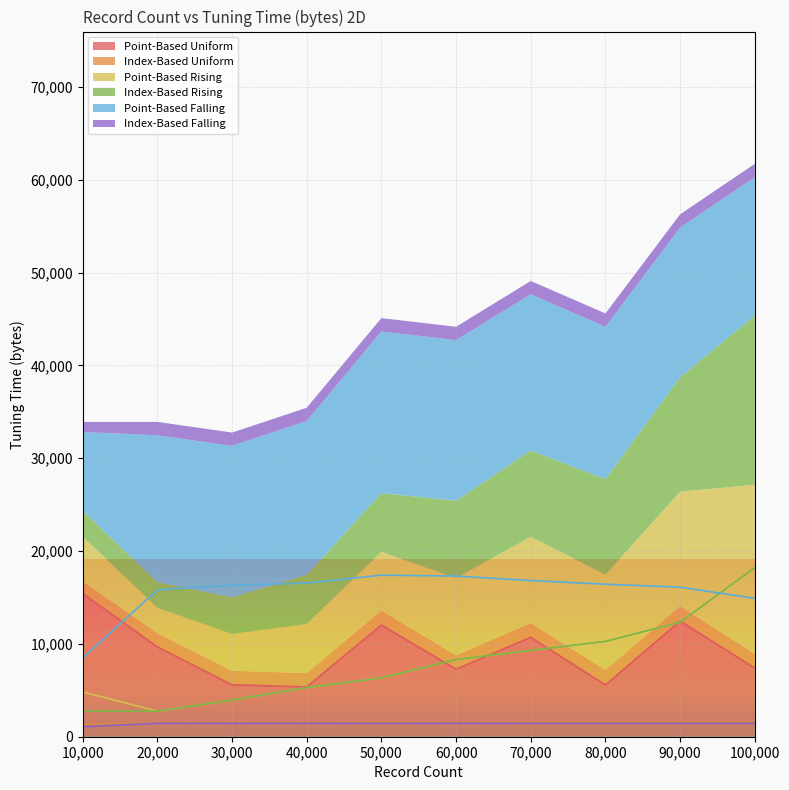

Which label corresponds to the largest value in the chart?

100000